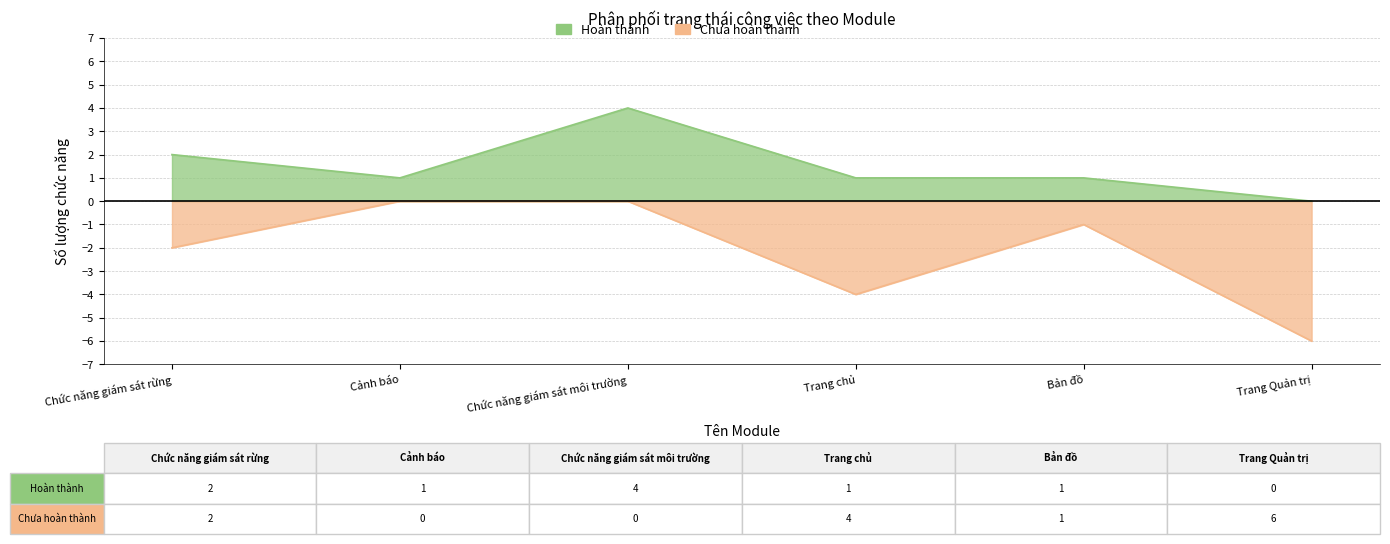

Which series has the largest total across all categories?

Hoàn thành